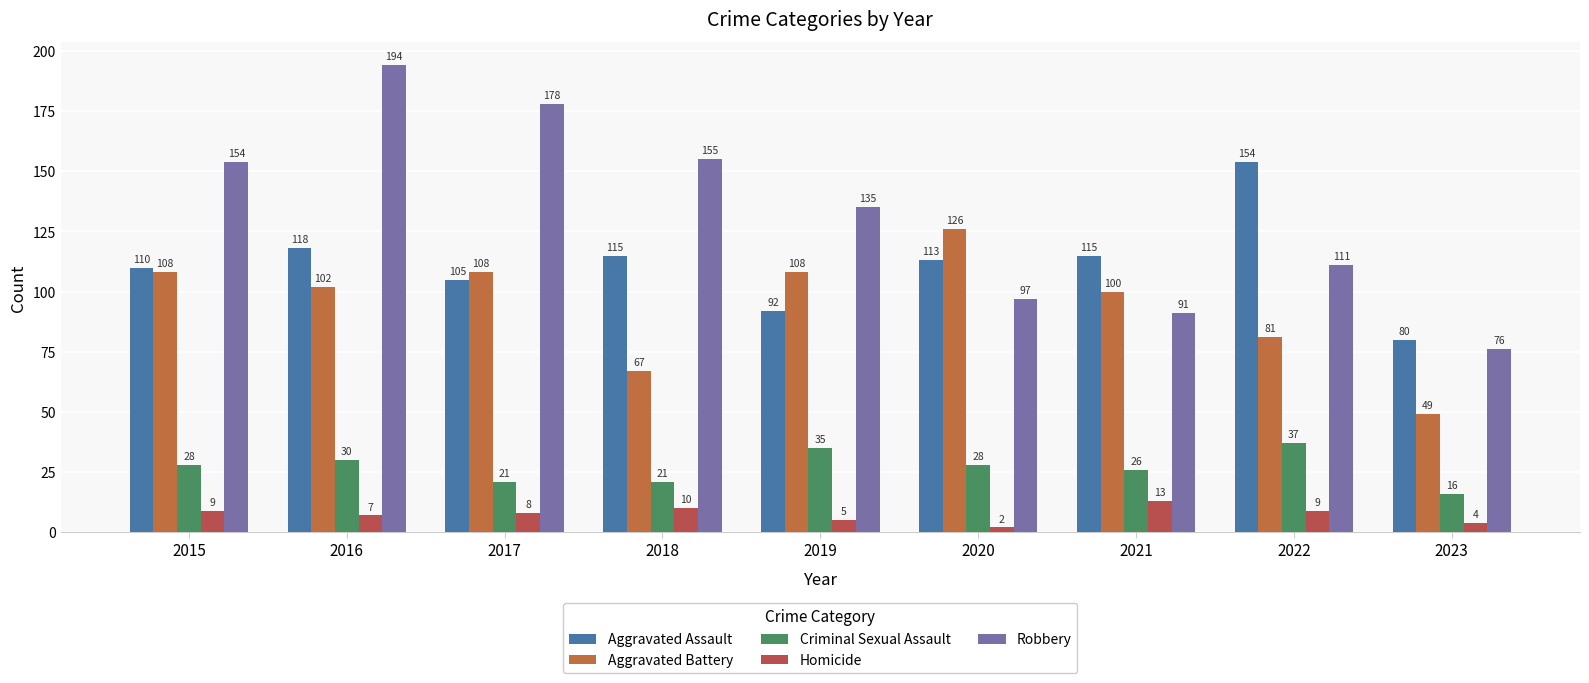

What is the approximate value of Aggravated Battery at 2019, to the nearest 10?

110